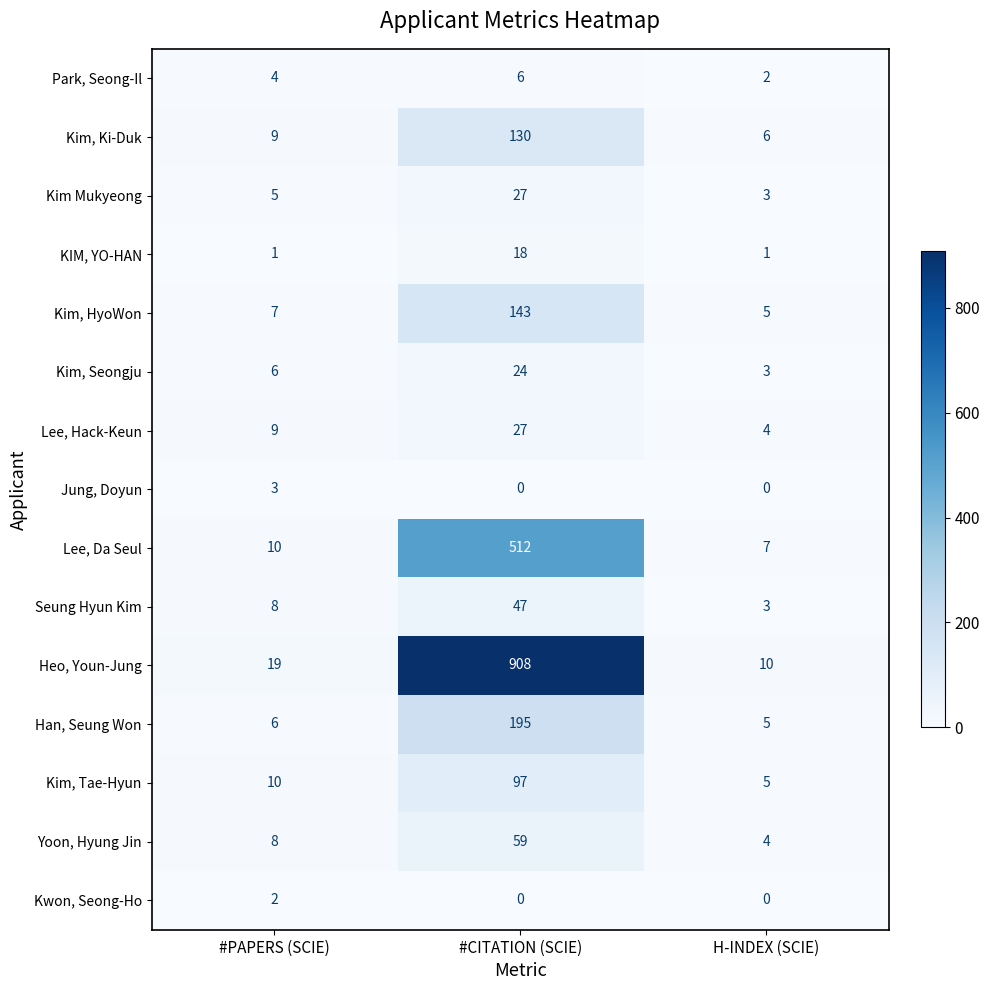

The Lee, Hack-Keun series shows 15 at #CITATION (SCIE). True or false?

False